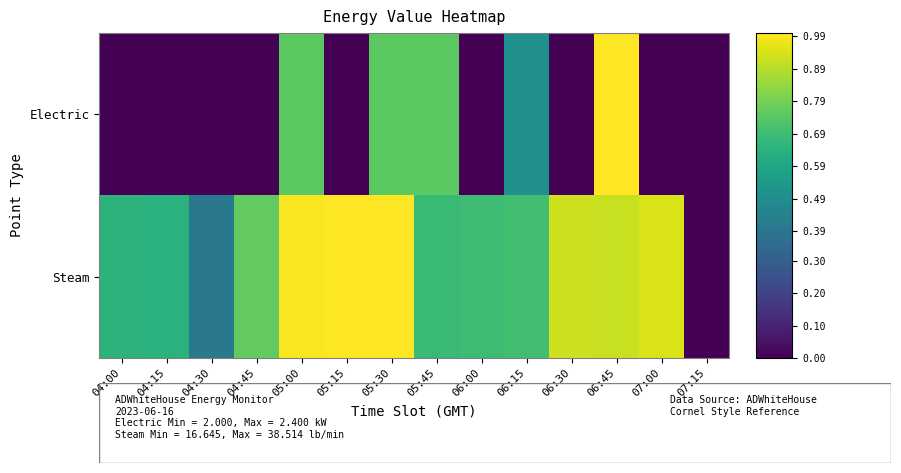

Which series has the largest range (max minus min)?

Electric